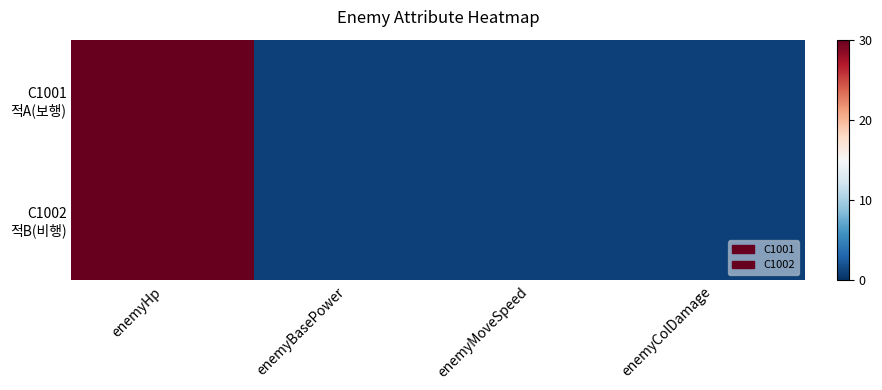

At which category is the sum across all series the highest?

enemyHp